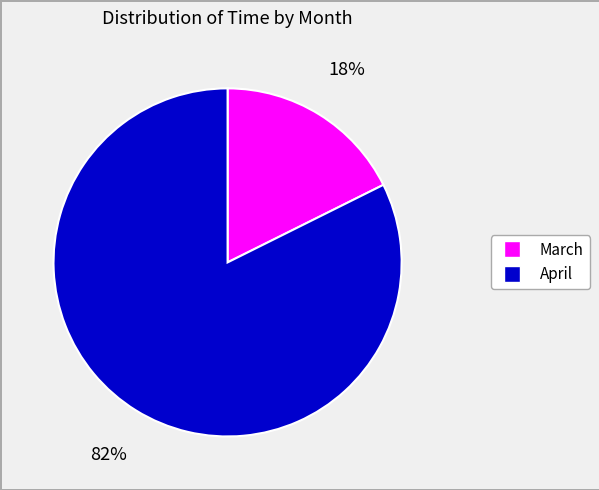

To the nearest percent, what is the average slice percentage?

50%